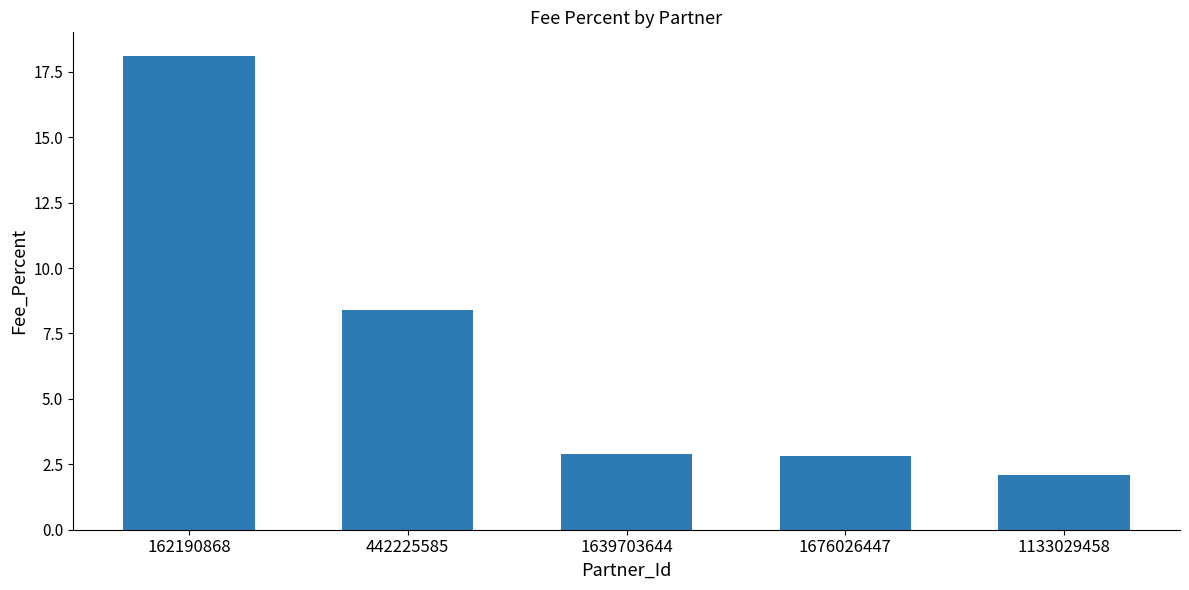

What is the ratio of the value at 162190868 to the value at 1639703644?

6.2